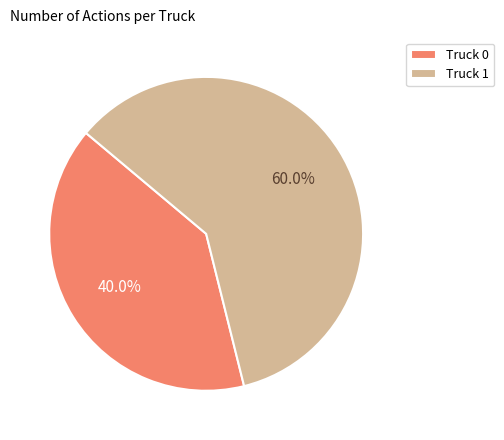

What is the largest slice in the pie chart?

Truck 1